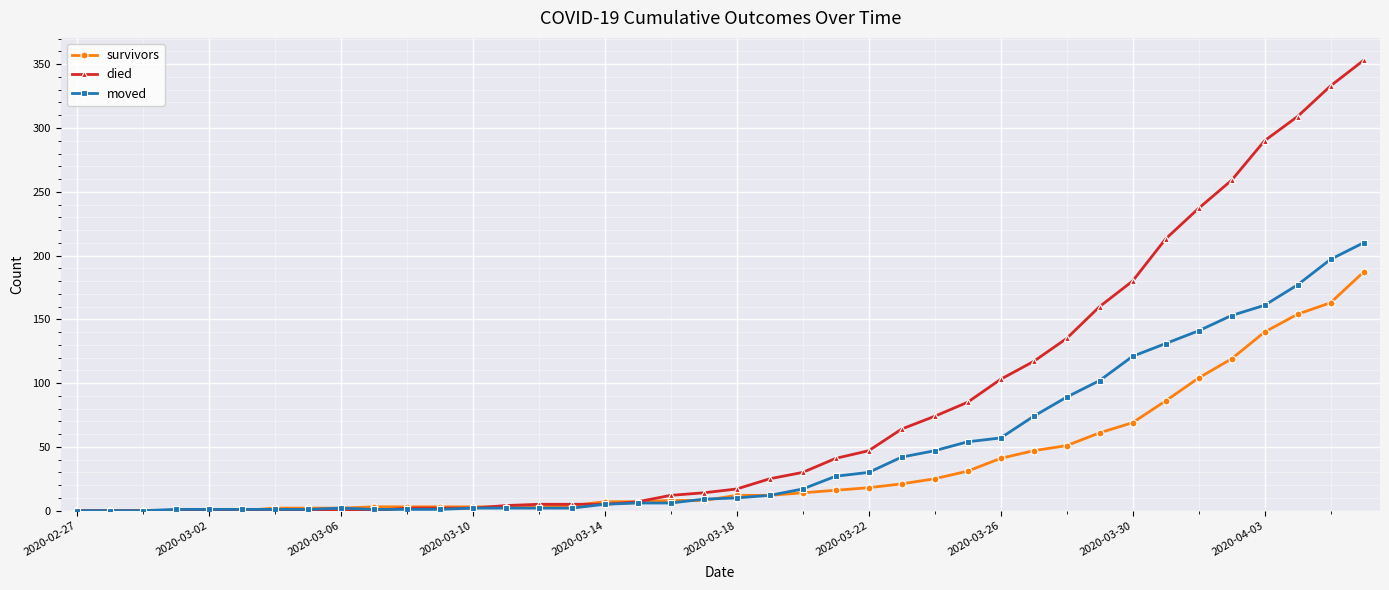

Which series has the widest spread of values?

died